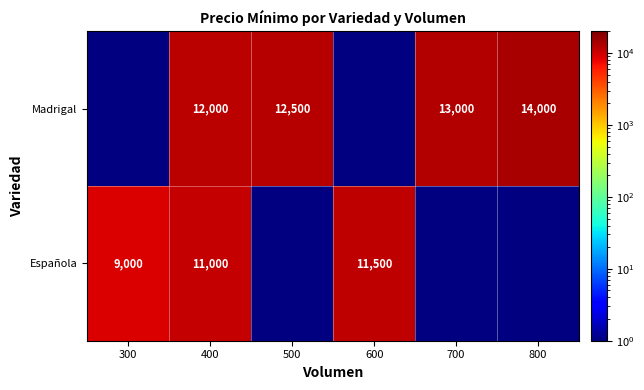

What is the sum of the Madrigal values at 800 and 400?

26000